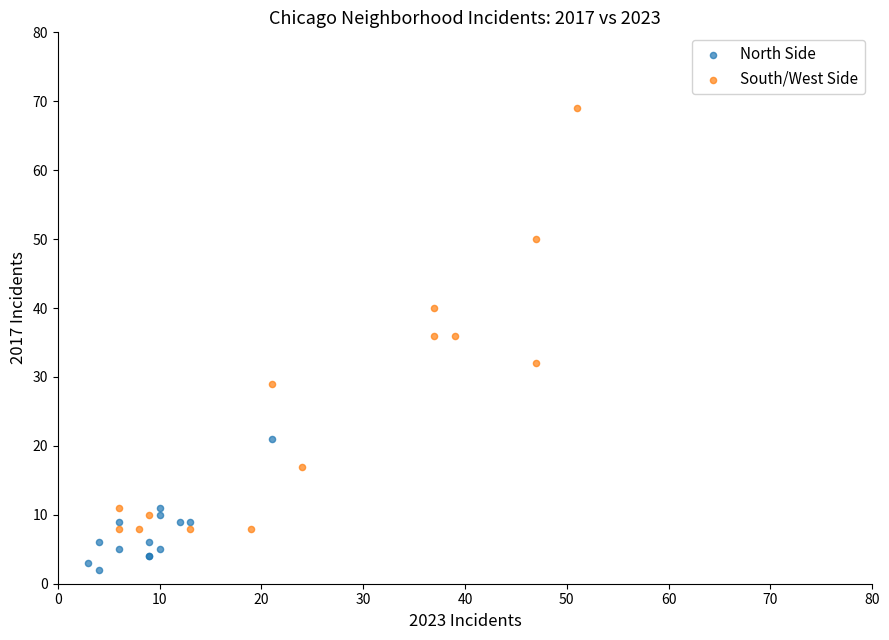

Which series contains the highest Y value?

South/West Side